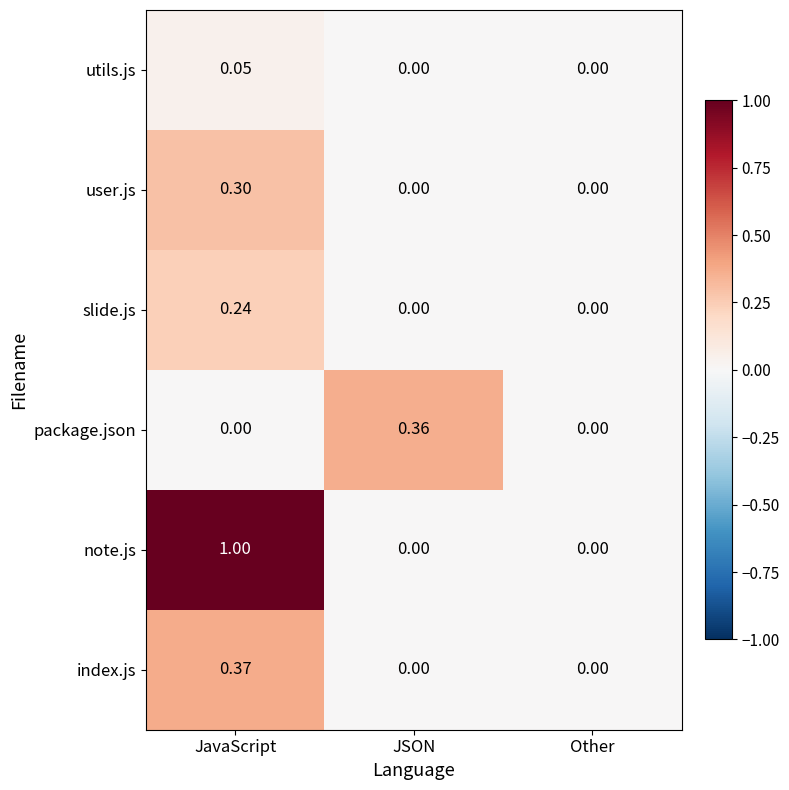

How many distinct data groups are displayed?

6